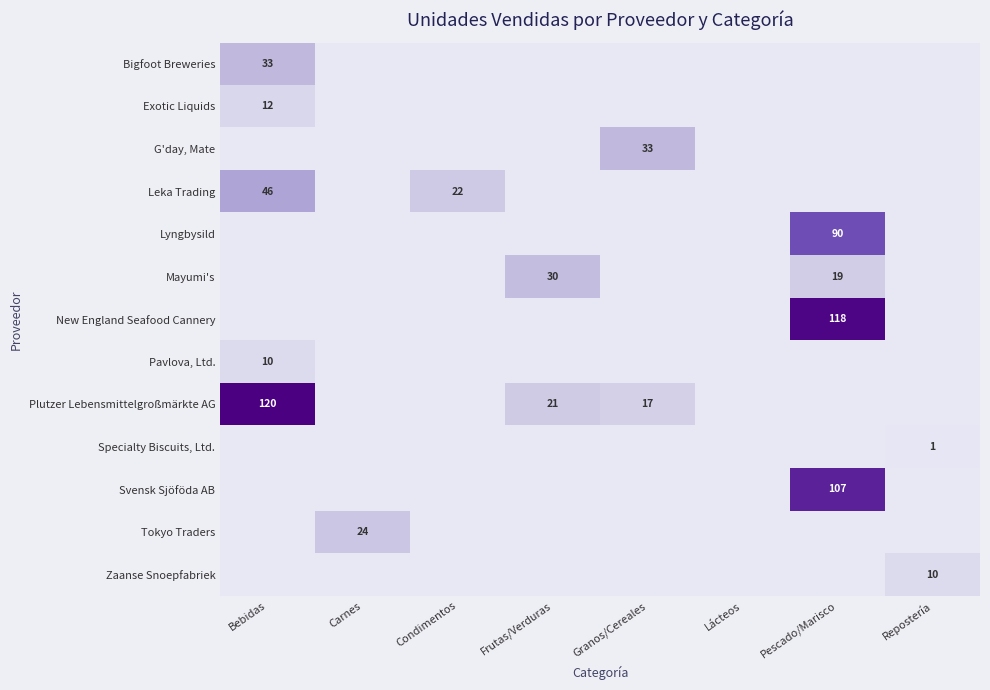

What is the average value of the Mayumi's series?

6